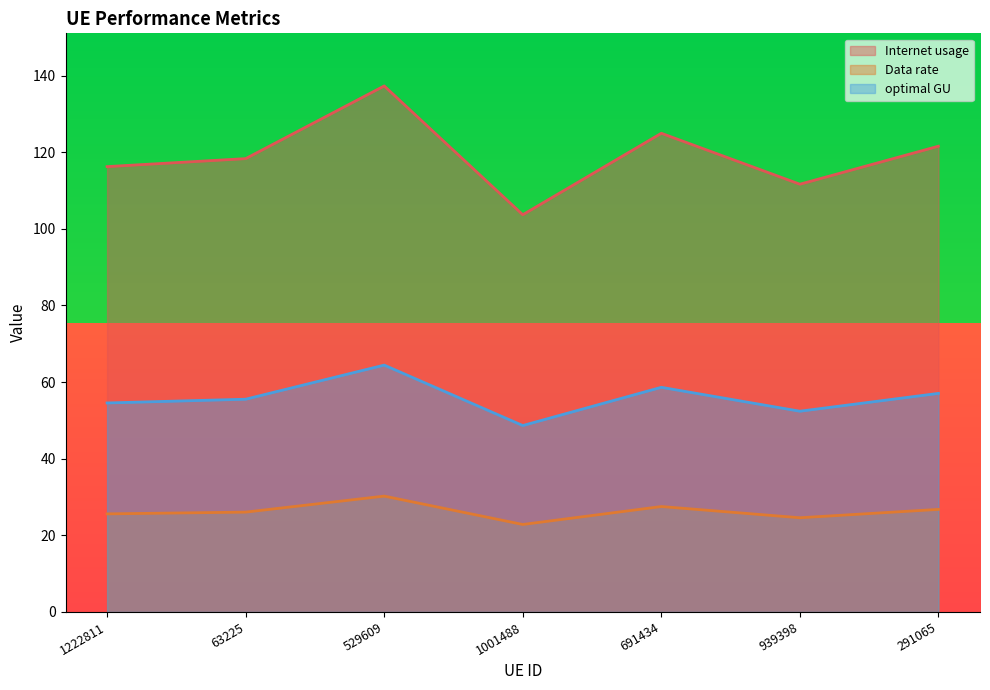

True or false: Internet usage and Data rate cross at least once.

False